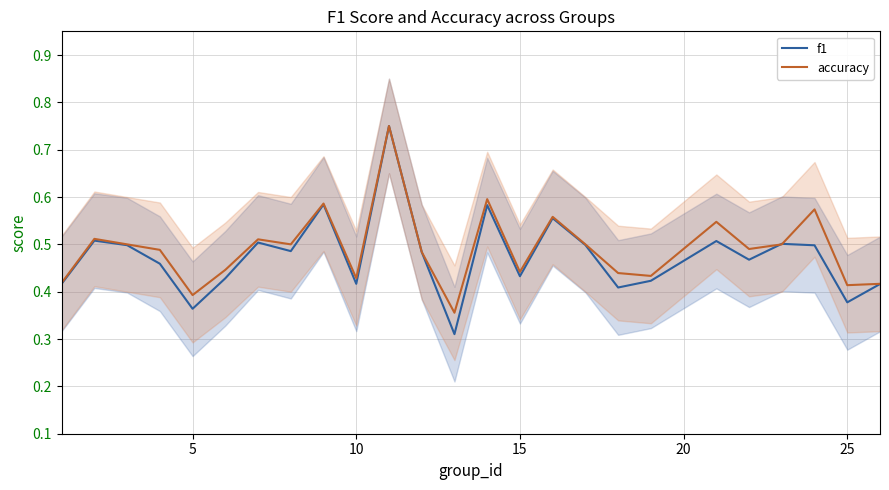

Does the chart have visible grid lines?

Yes